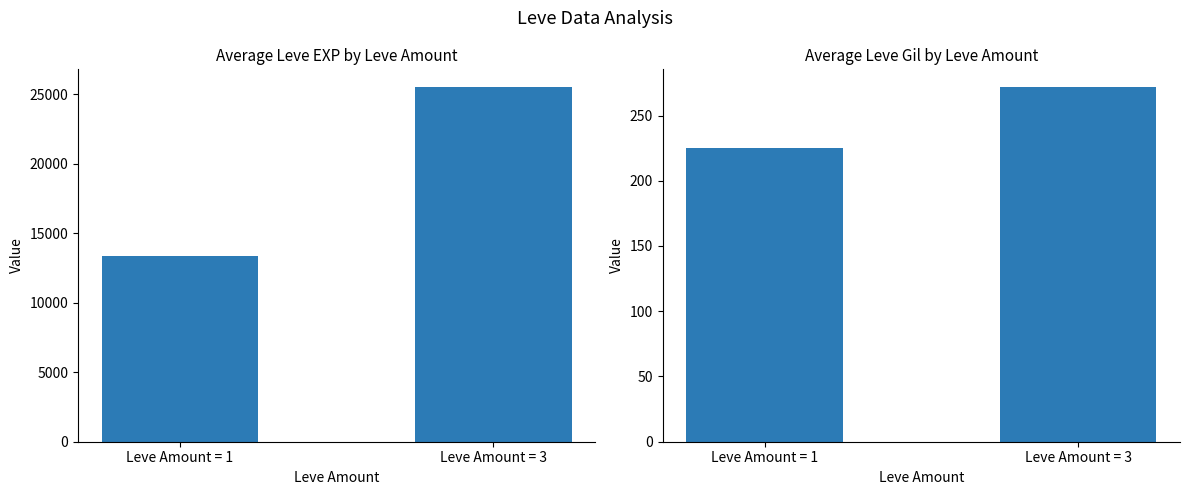

Is the value of Avg Leve EXP at Leve Amount = 1 greater than the value of Avg Leve Gil at Leve Amount = 3?

Yes